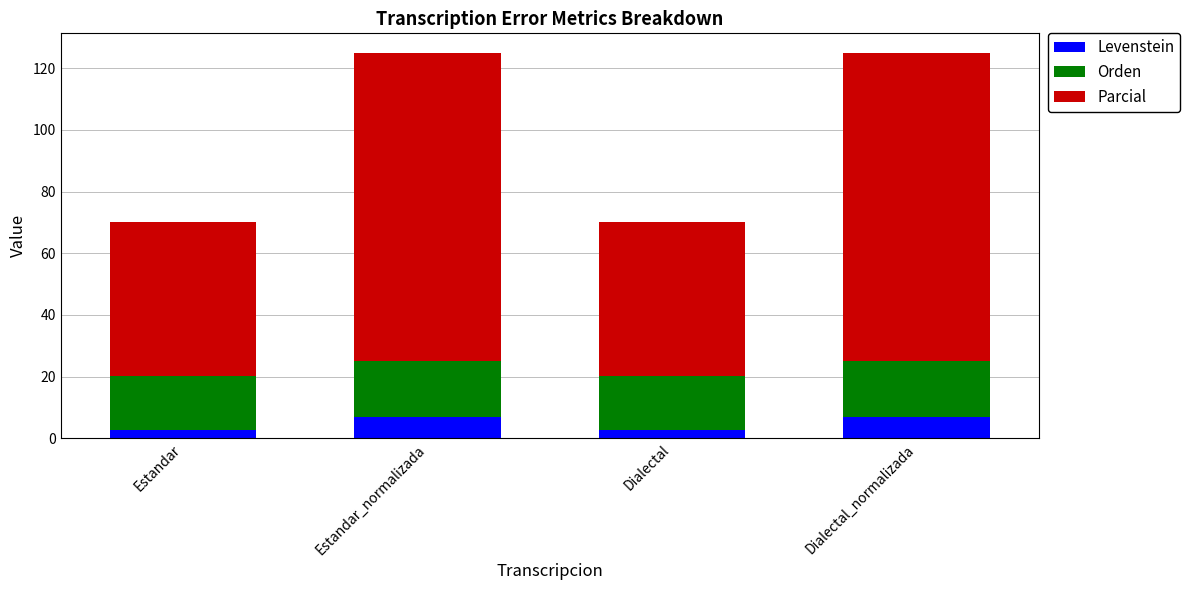

Is it true that Levenstein equals 6.9 at Dialectal_normalizada?

True